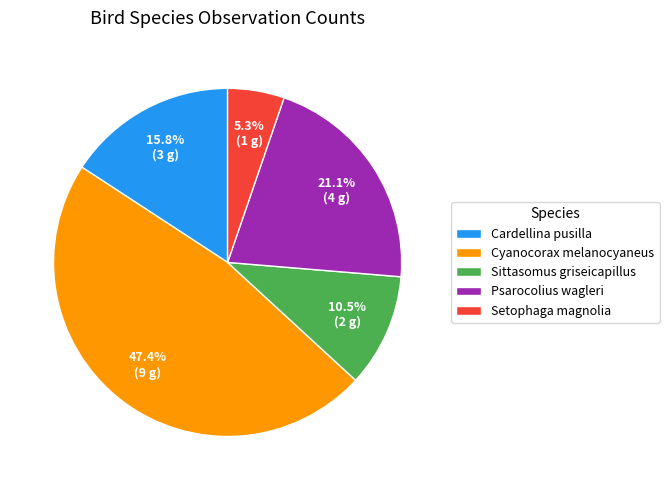

To the nearest percent, what is the difference between the Sittasomus griseicapillus and Cyanocorax melanocyaneus slice percentages?

37%